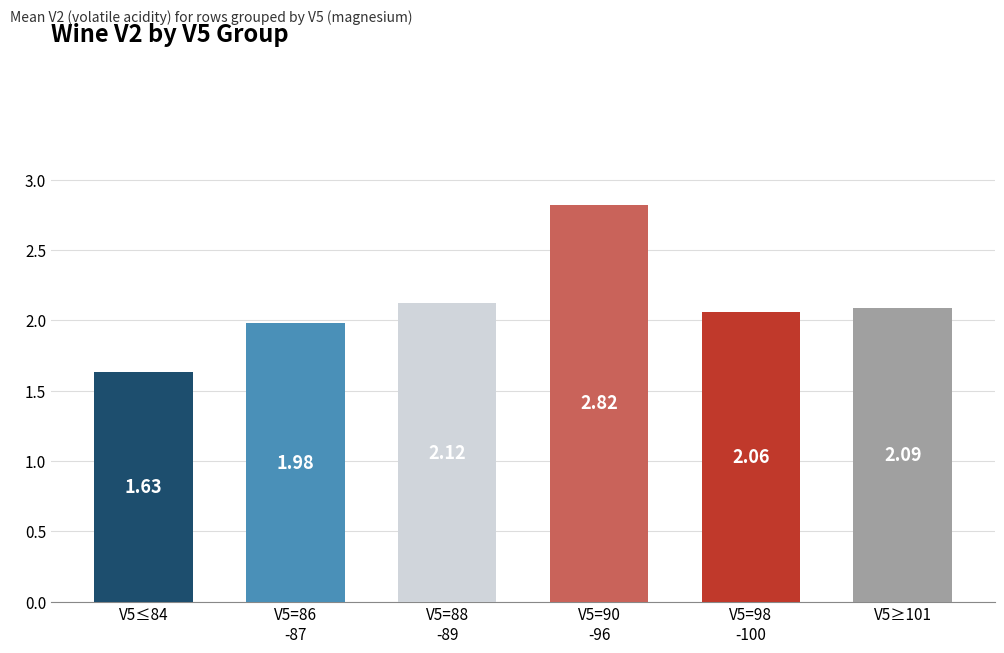

What is the difference between the maximum and second lowest values?

0.8